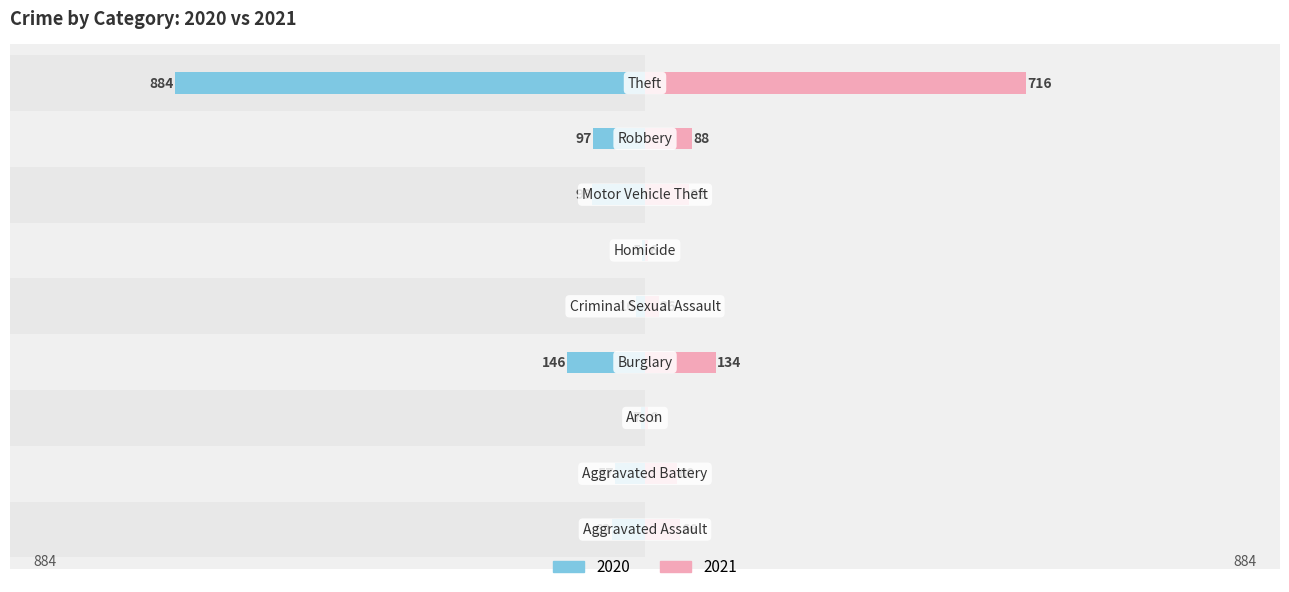

What is the label of the 5th bar from the right?

Criminal Sexual Assault